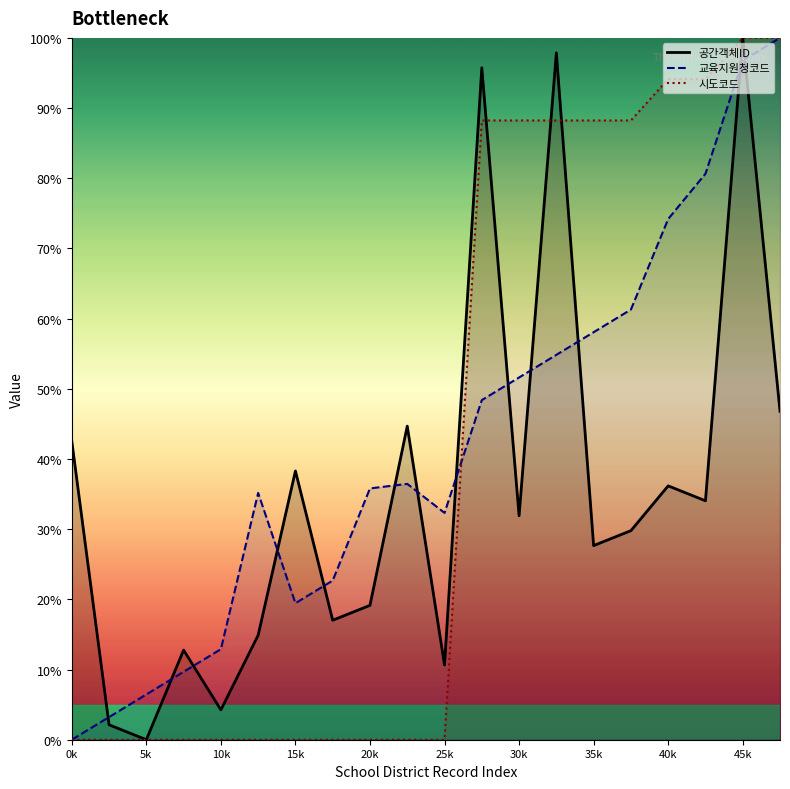

At which label does 공간객체ID reach its minimum?

5k